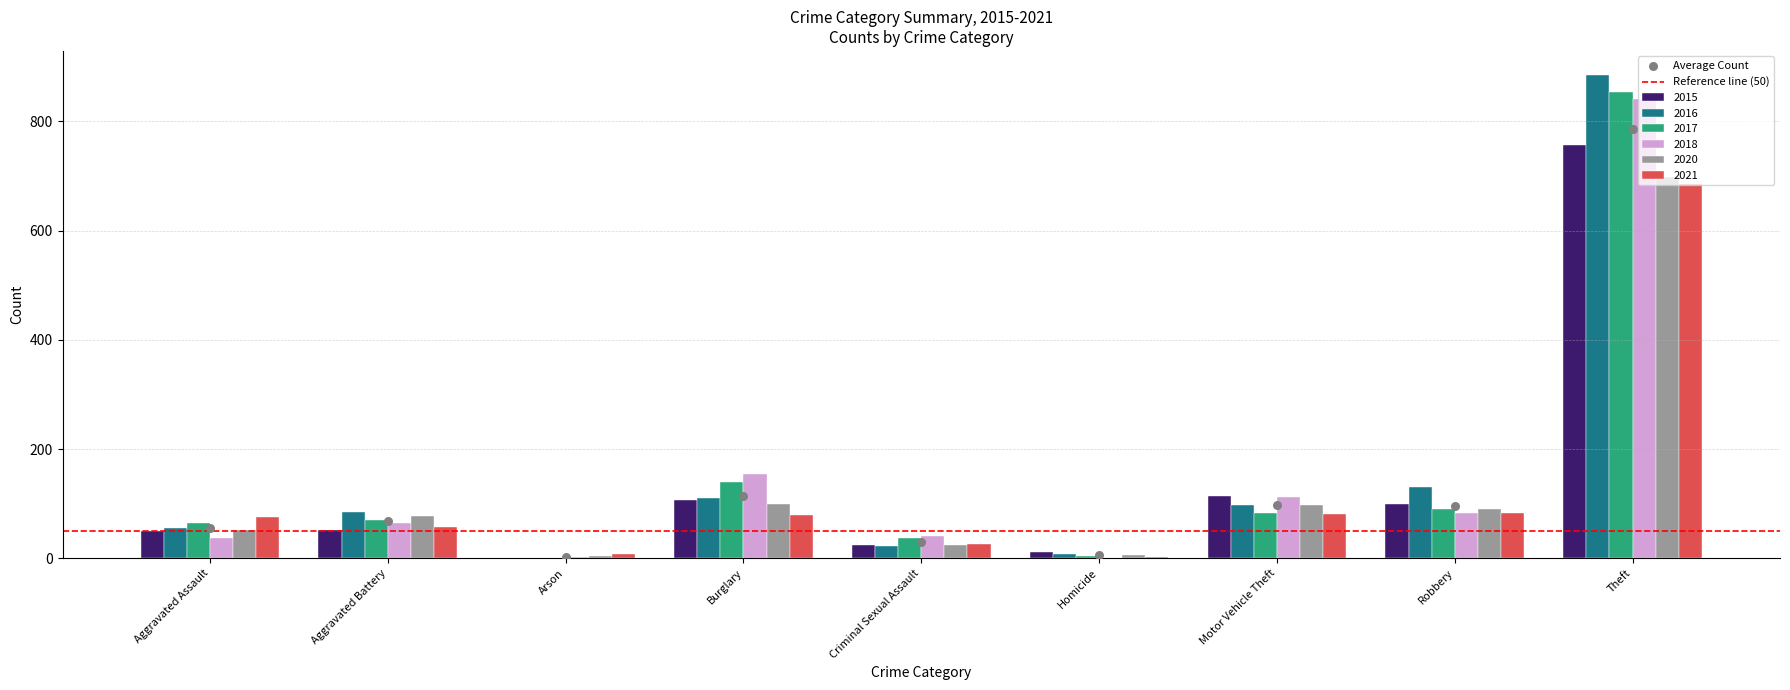

At how many categories does at least one series exceed 721?

1